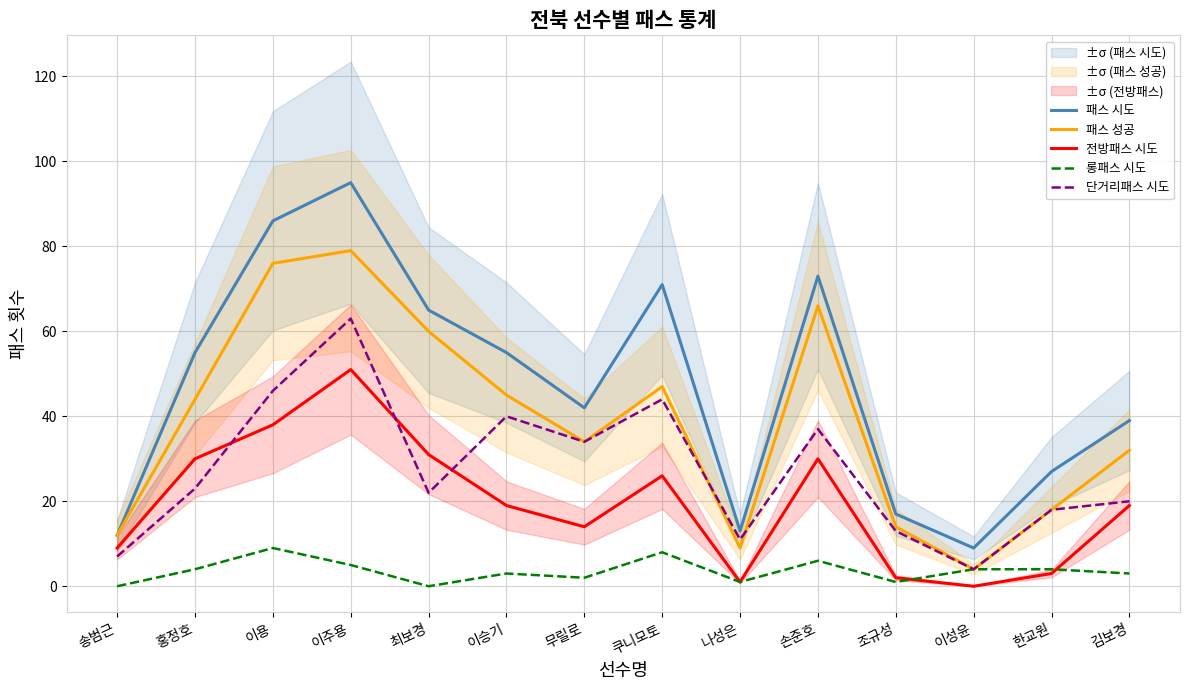

How many interior local valleys does the 롱패스 시도 series have?

4